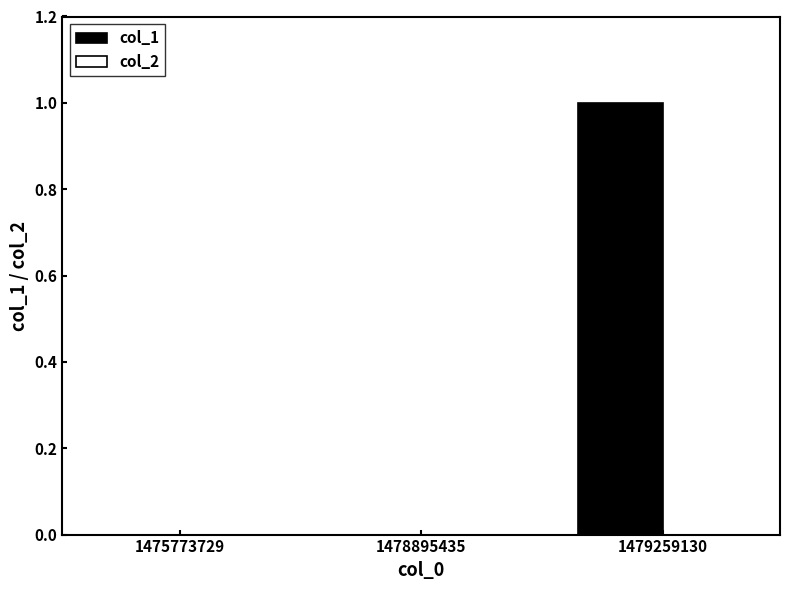

Between 1475773729 and 1479259130, which is larger?

1479259130